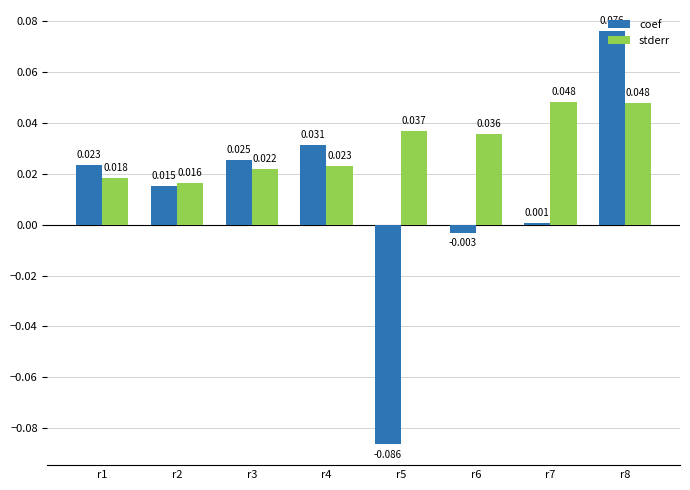

Which series changed the most between r2 and r5?

coef